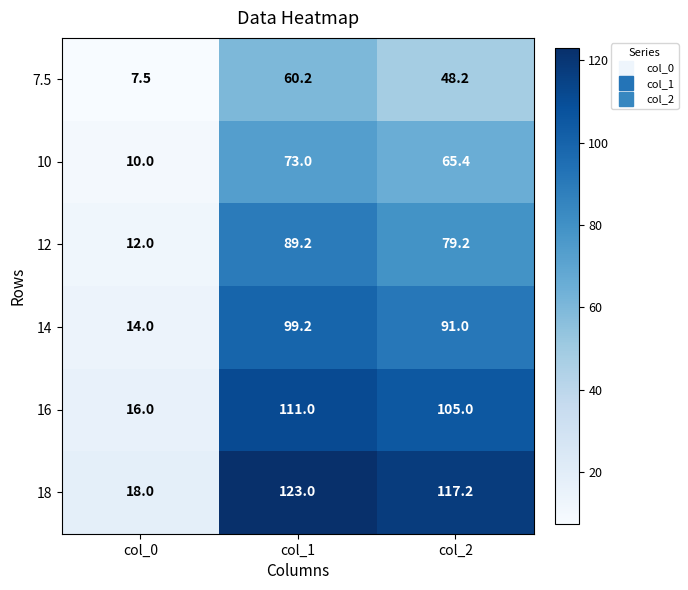

Count the number of data series in this chart.

6